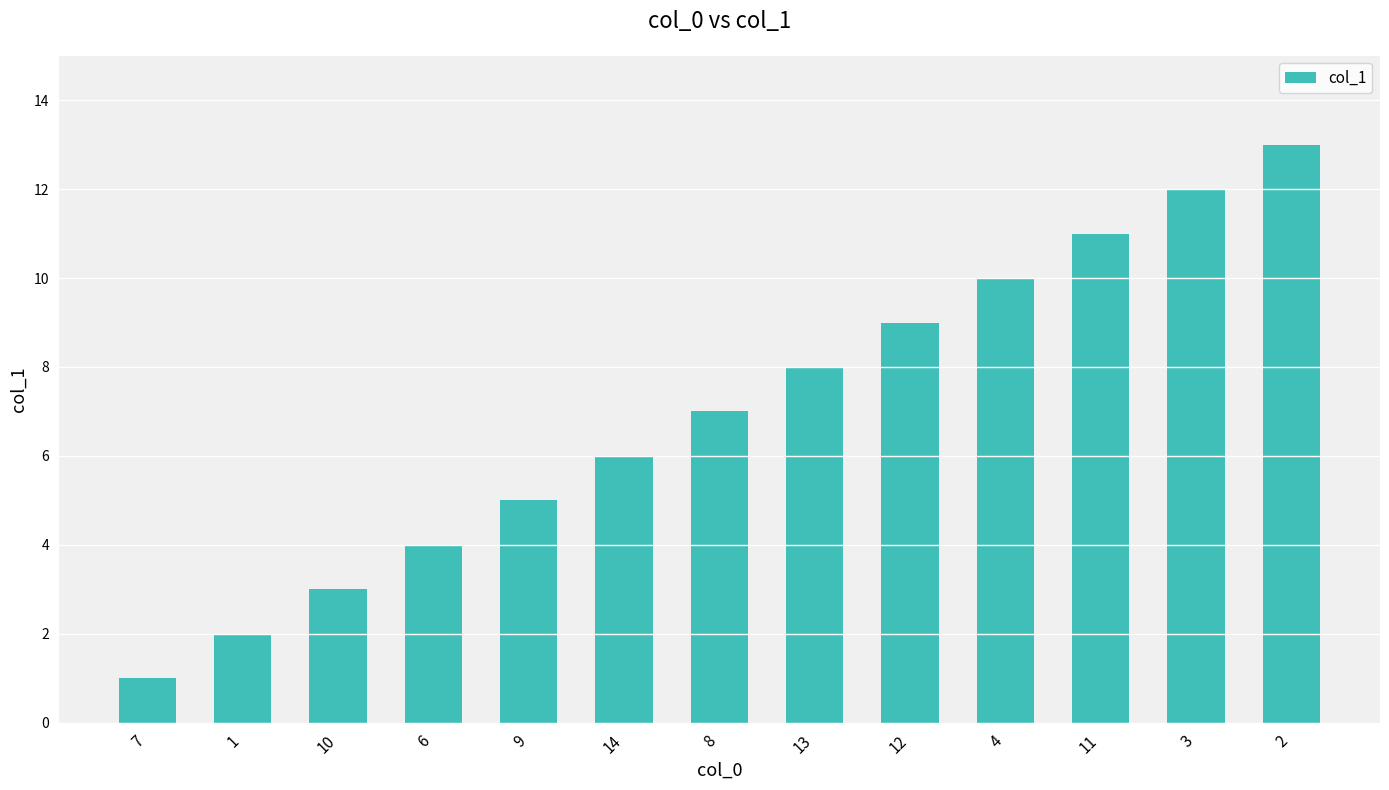

What is the label of the 4th bar from the right?

4